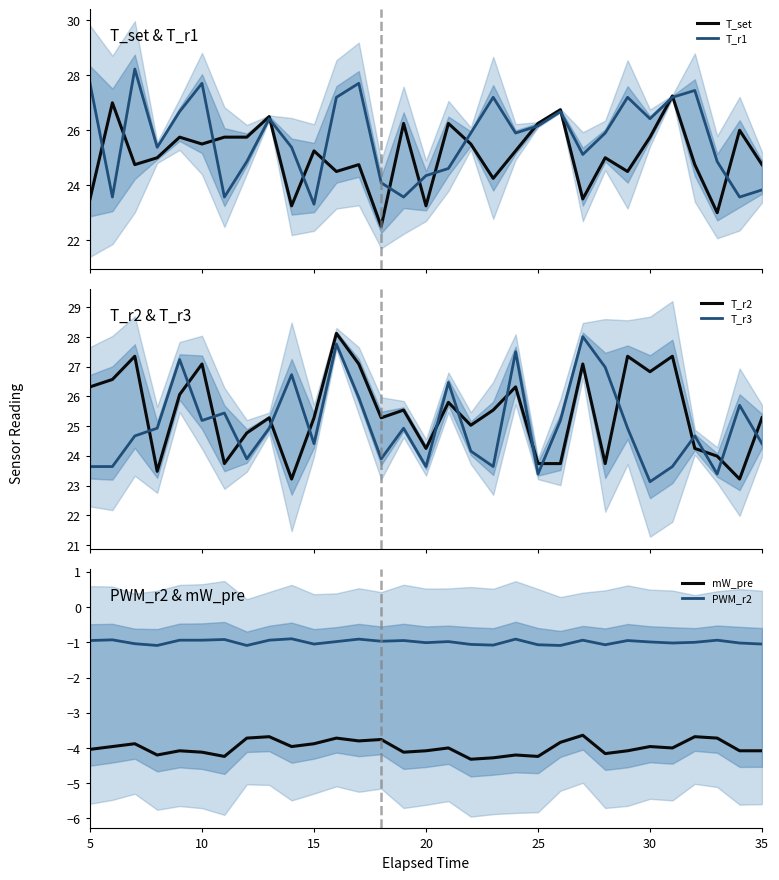

True or false: PWM_r2 has more than 1 interior local peaks.

True